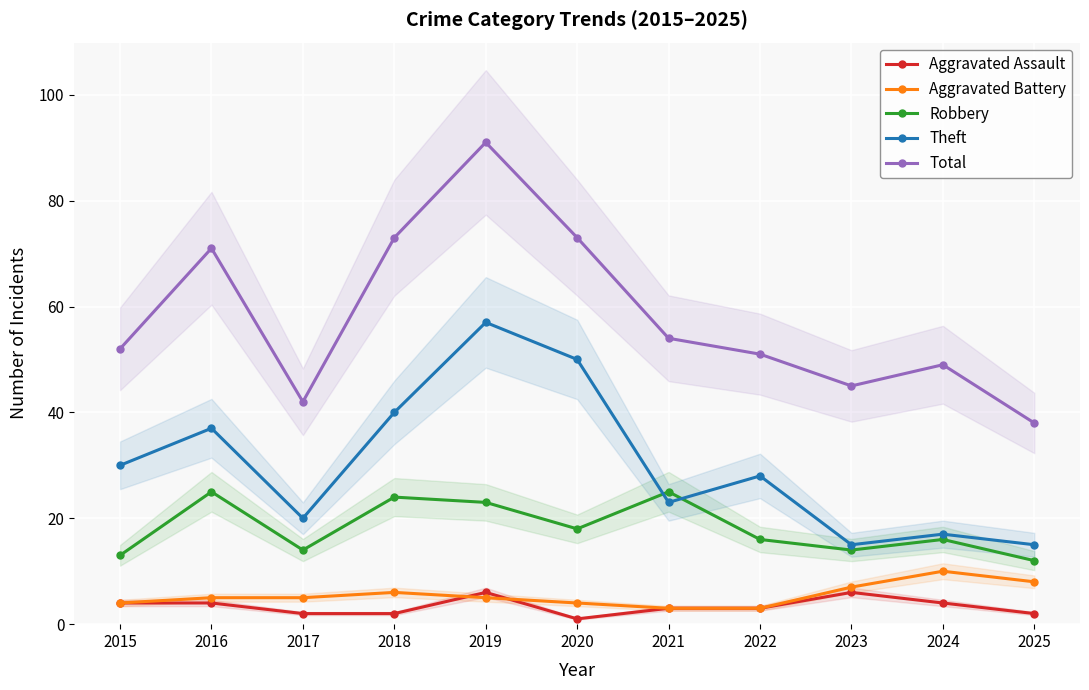

Where does the Theft series first go above 28?

2015